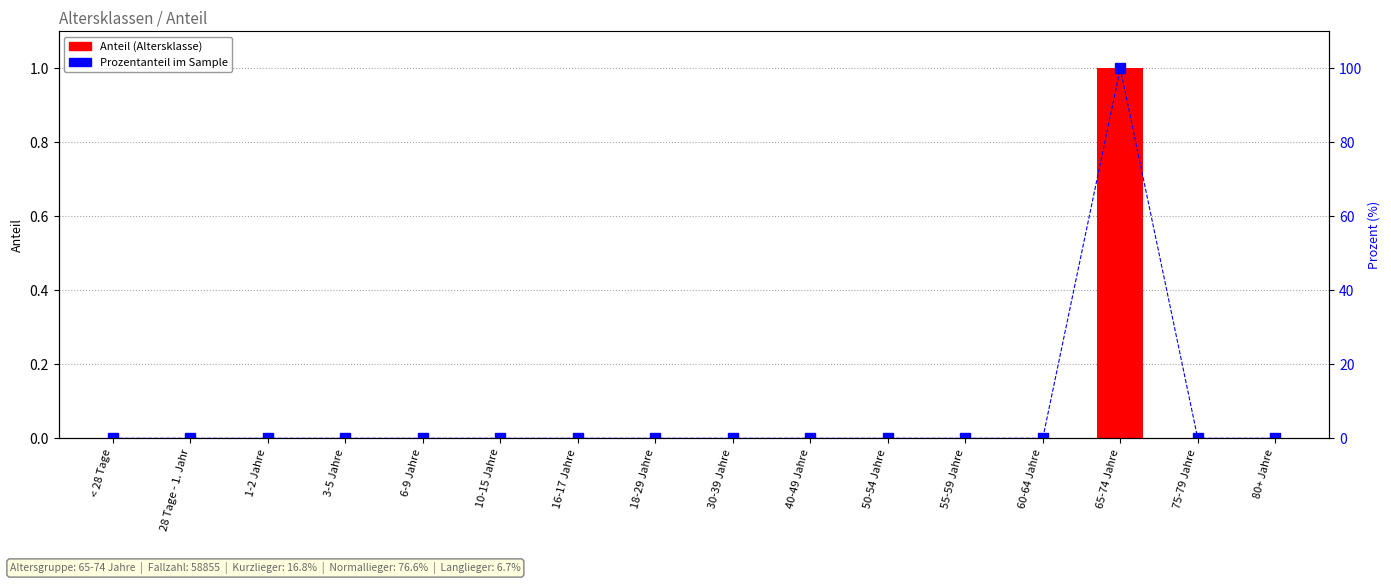

List the labels in order of Prozentanteil im Sample value, smallest first.

< 28 Tage, 28 Tage - 1. Jahr, 1-2 Jahre, 3-5 Jahre, 6-9 Jahre, 10-15 Jahre, 16-17 Jahre, 18-29 Jahre, 30-39 Jahre, 40-49 Jahre, 50-54 Jahre, 55-59 Jahre, 60-64 Jahre, 75-79 Jahre, 80+ Jahre, 65-74 Jahre